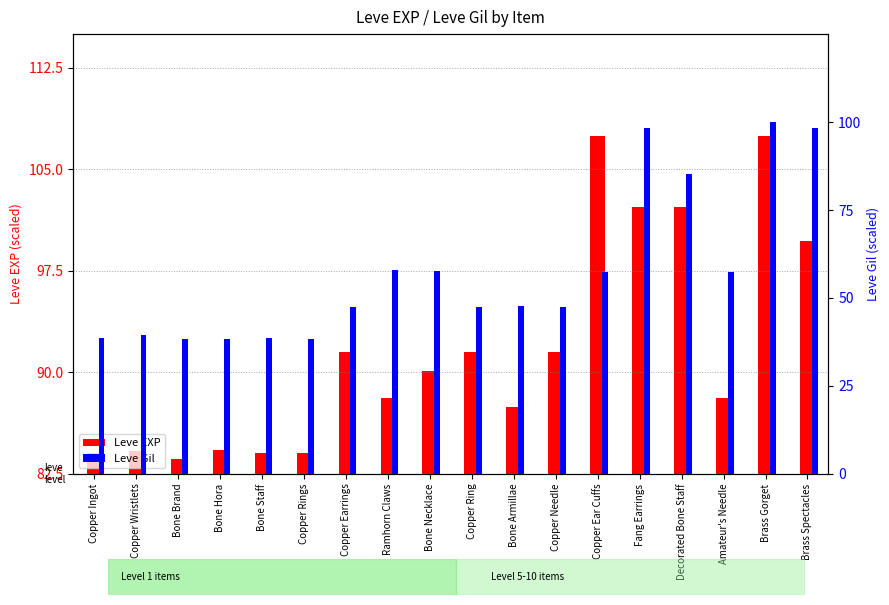

What is the average value of the Leve Gil series?

57.4